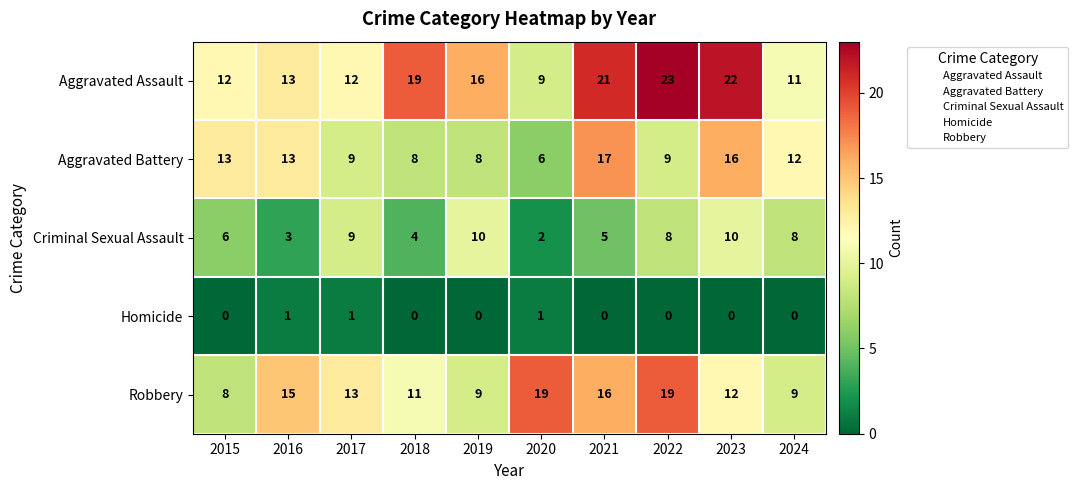

Count the Homicide values in the range 0 to 1.

10